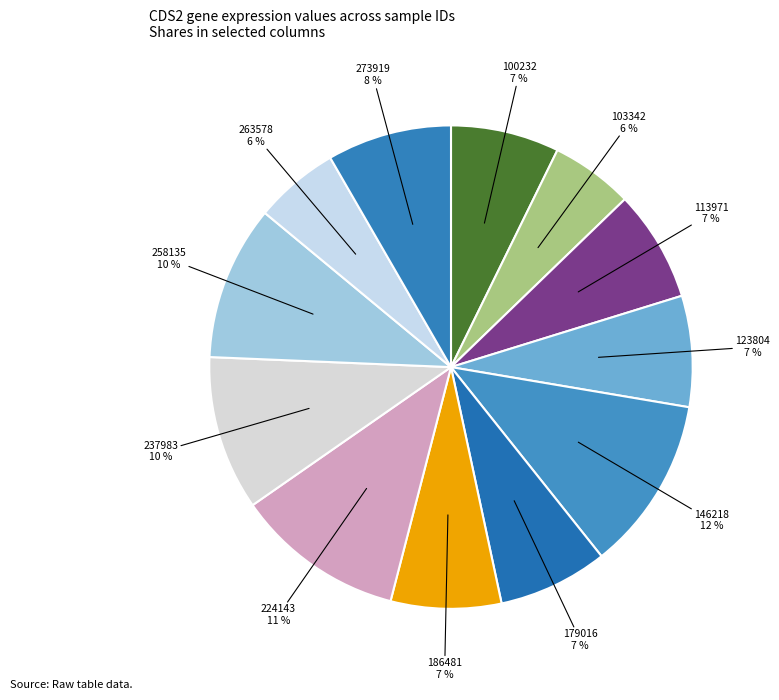

Count the number of slices in the pie.

12